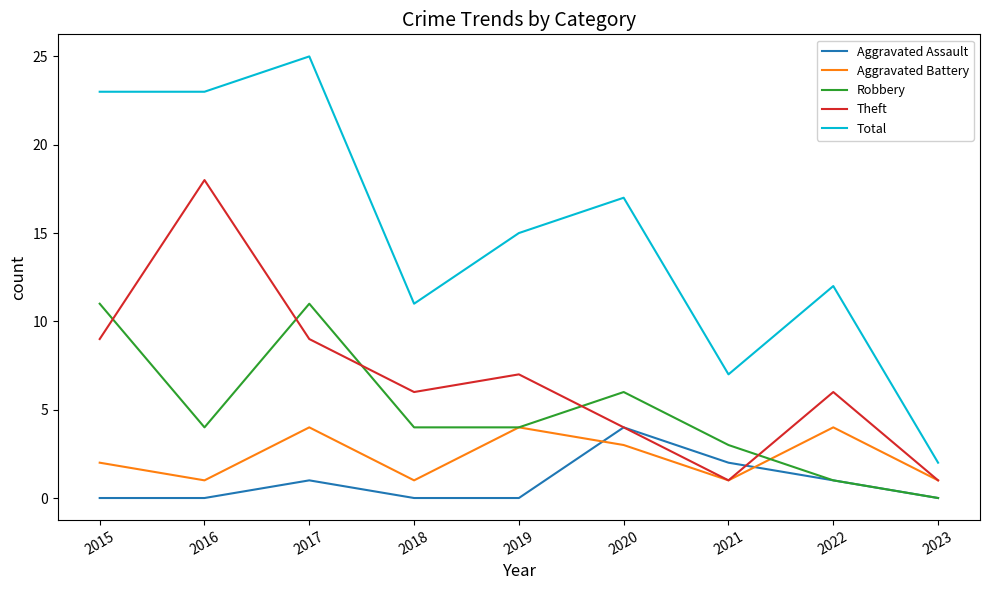

Read the Robbery value at 2019.

4